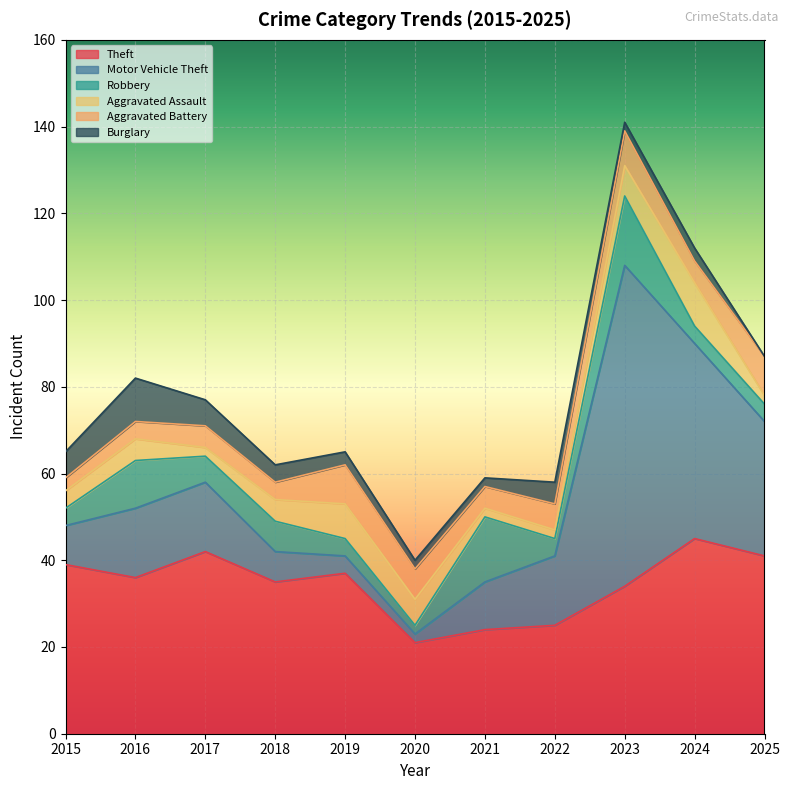

True or false: Robbery and Theft intersect in this chart.

False